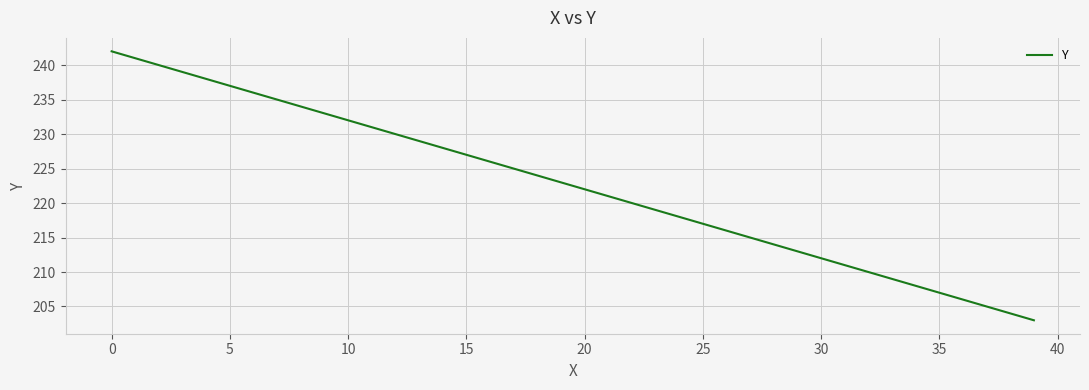

What is the greatest value displayed?

242